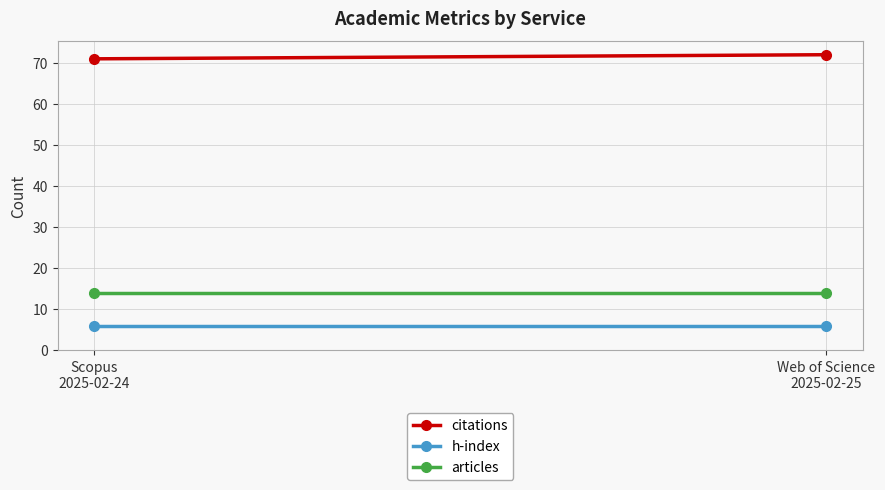

The h-index series shows 8 at Scopus
2025-02-24. True or false?

False